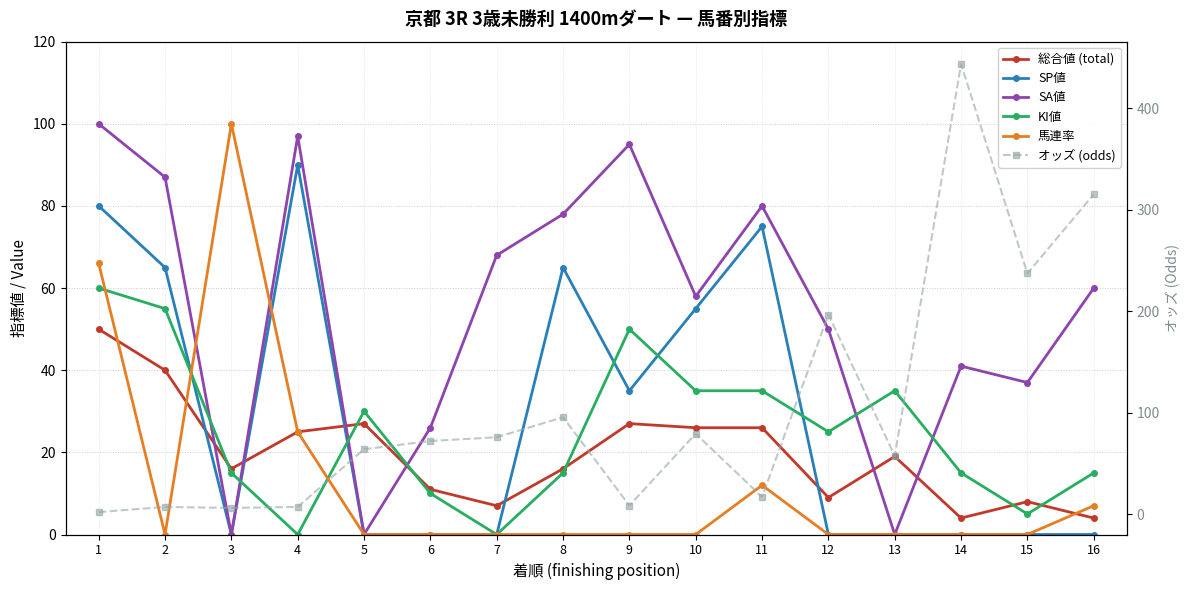

True or false: SA値 and SP値 intersect in this chart.

False